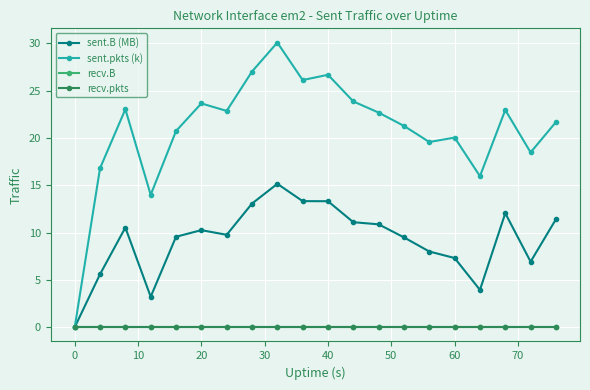

At which label does sent.B (MB) reach its minimum?

0